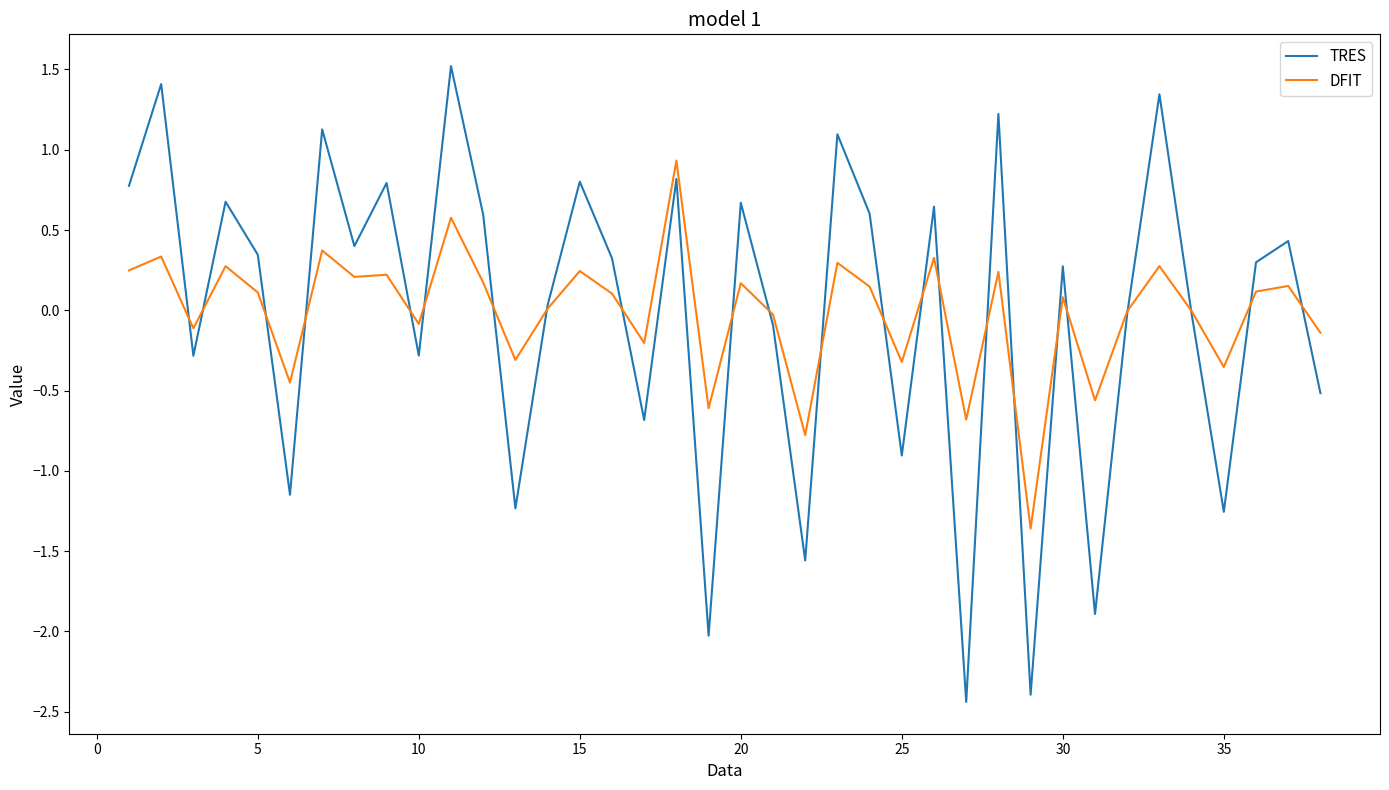

Which series has the widest spread of values?

TRES